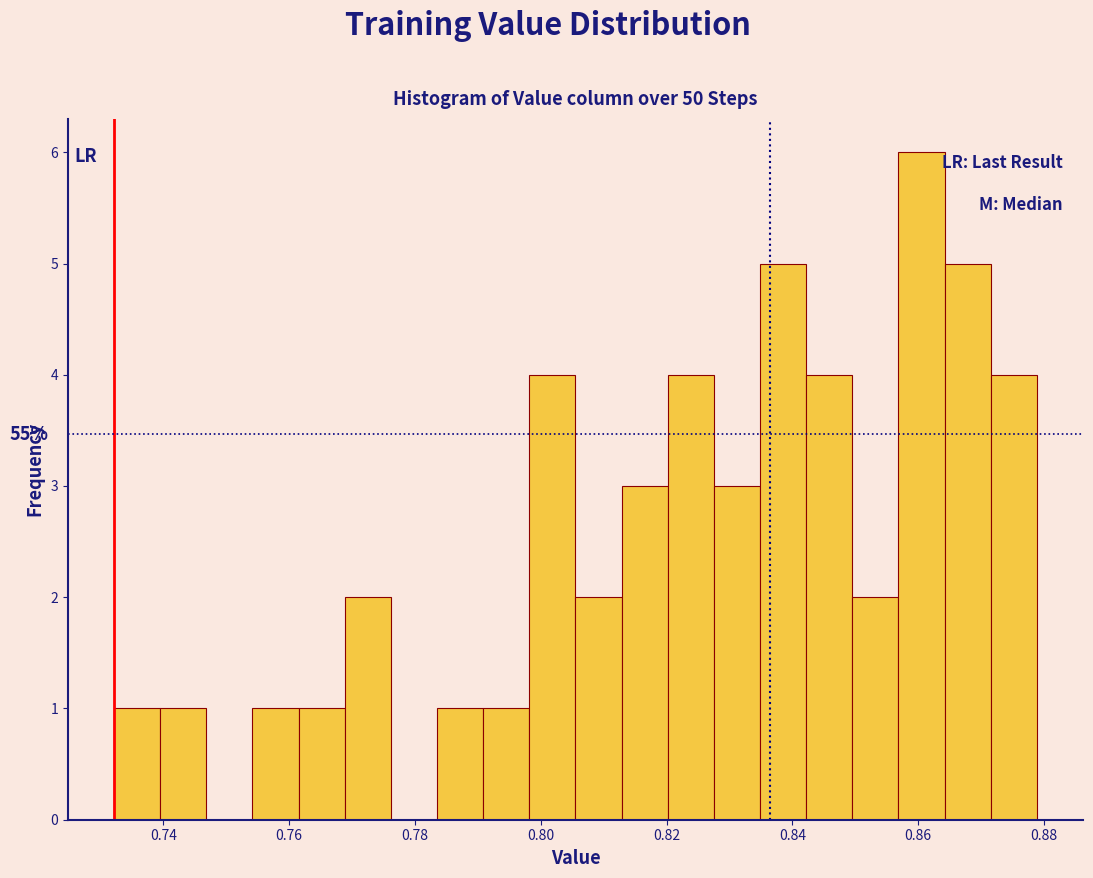

Around what value on the x-axis is the tallest bar? Give the approximate position of its centre, as read against the axis.

0.860